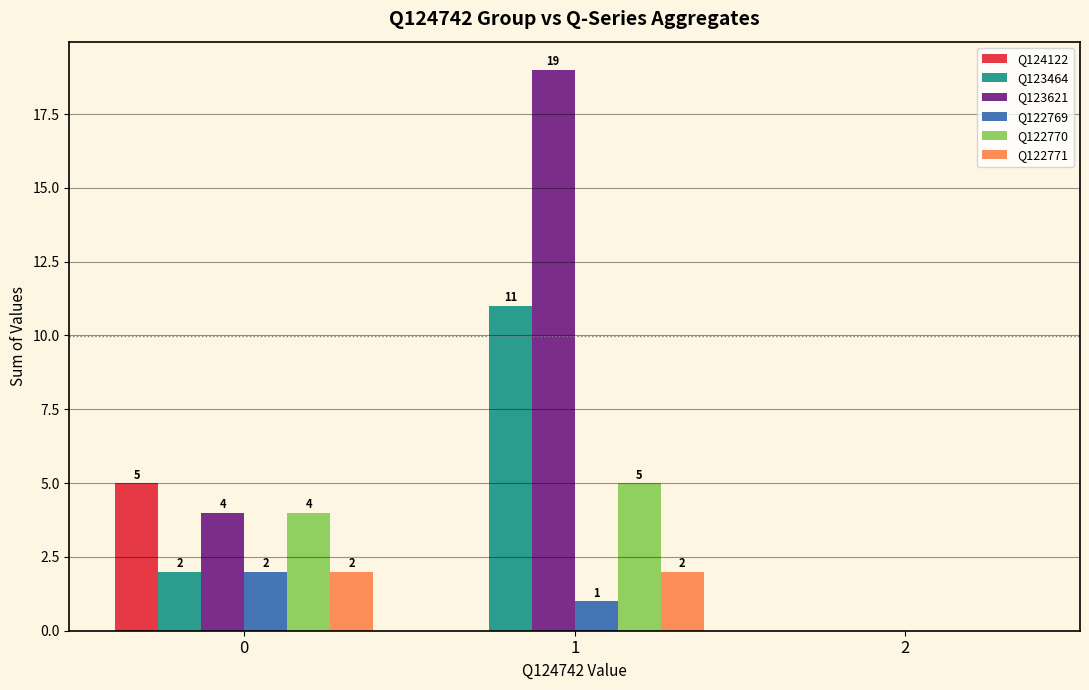

What are all the series names shown in the legend?

Q124122, Q123464, Q123621, Q122769, Q122770, Q122771